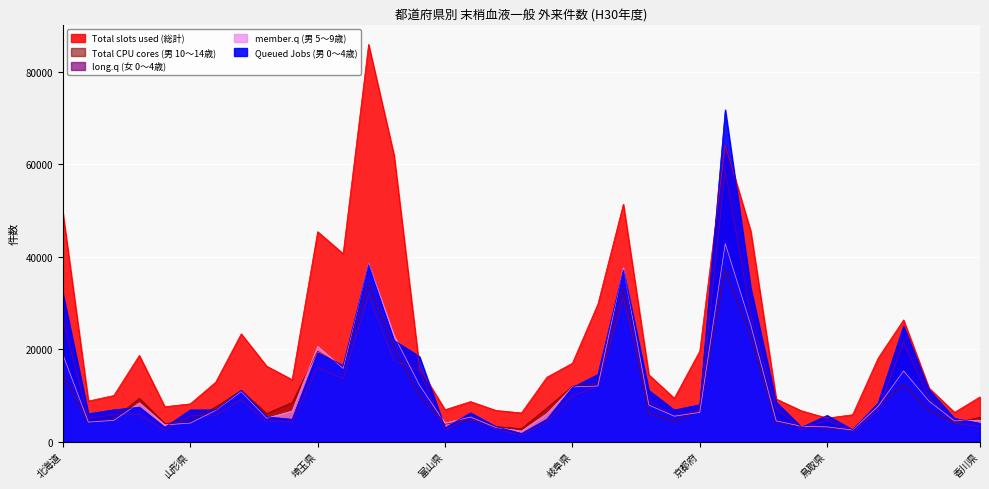

What is the difference between the second highest and minimum values in the Queued Jobs (男 0～4歳) series?

36514.0